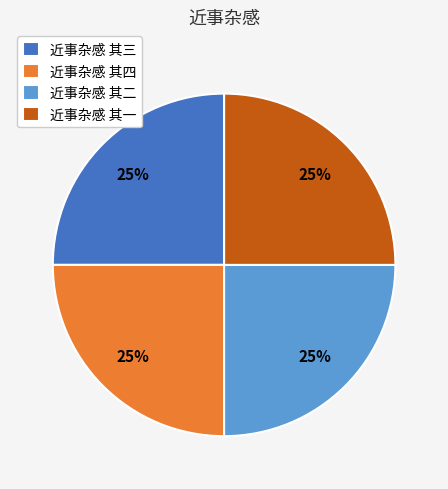

Is it true that 近事杂感 其三 is 33% of the pie?

False